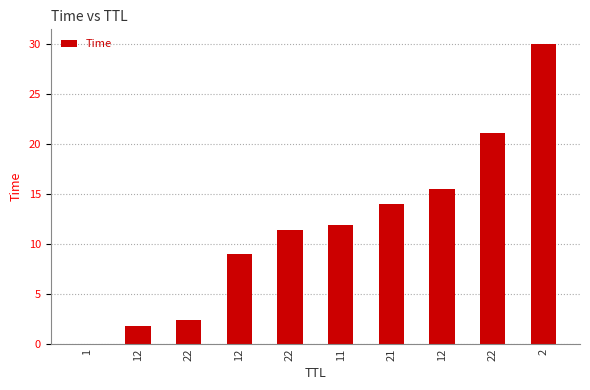

Reading left to right, transcribe all the data shown in this chart.

0.0	1.8	2.4	9.1	11.4	11.9	14.0	15.5	21.1	30.0